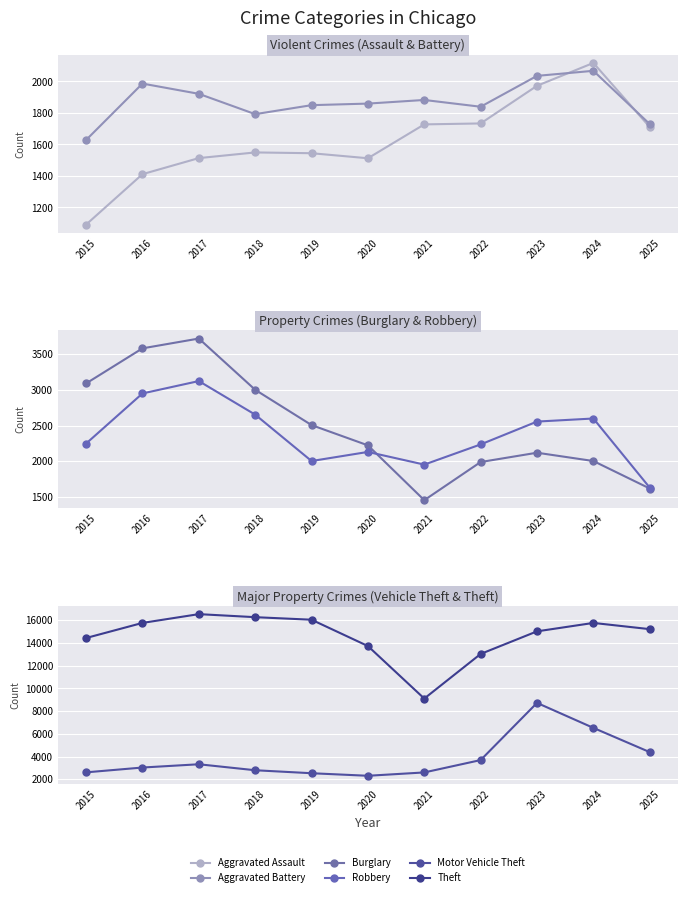

Which has a higher value, 2017 or 2022?

2022